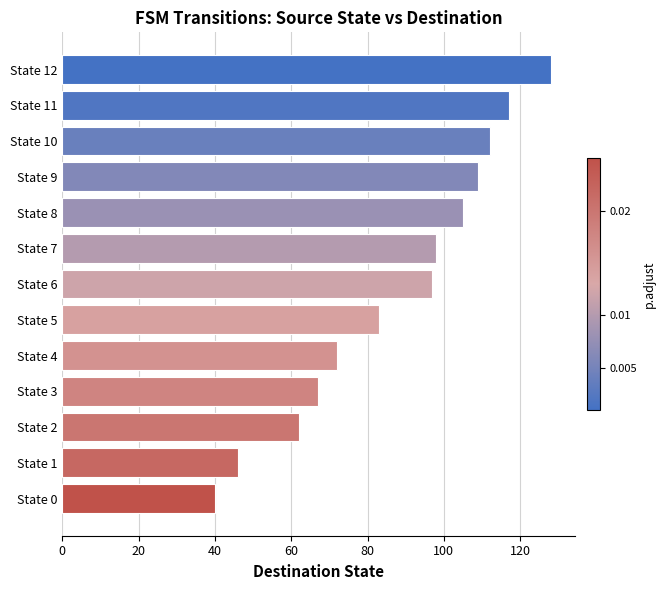

Read the value at State 7.

98